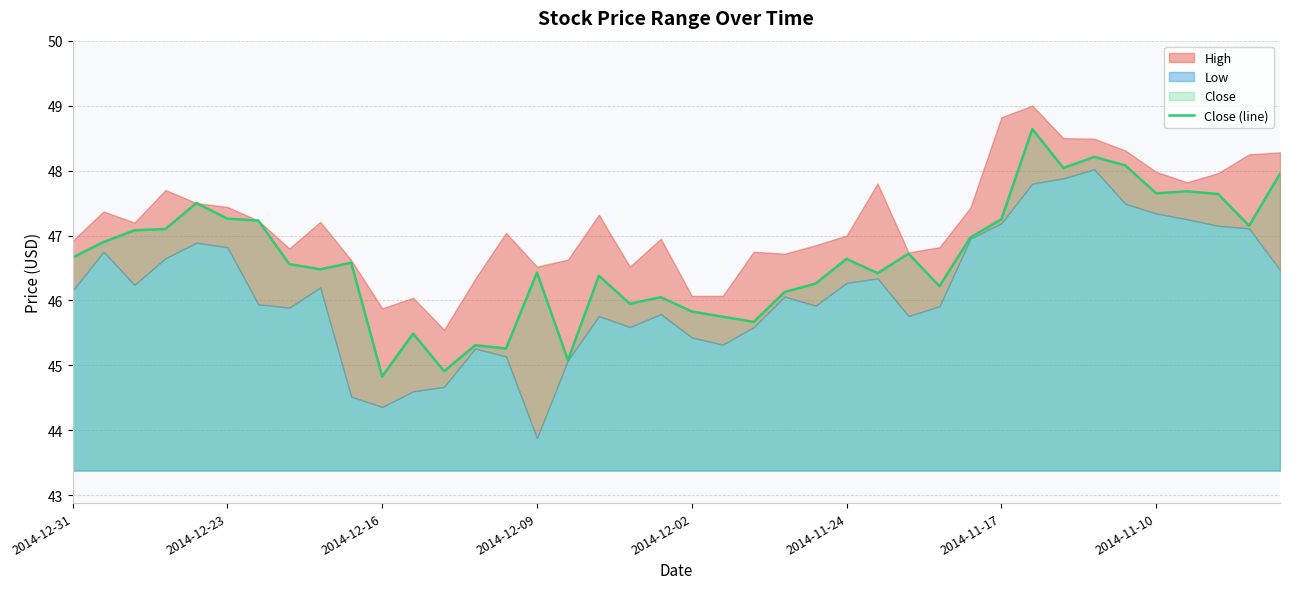

Reading left to right, transcribe all the data shown in this chart.

46.7	46.9	47.1	47.1	47.5	47.3	47.2	46.6	46.5	46.6	44.8	45.5	44.9	45.3	45.3	46.4	45.1	46.4	46.0	46.0	45.8	45.8	45.7	46.1	46.3	46.6	46.4	46.7	46.2	47.0	47.2	48.6	48.0	48.2	48.1	47.6	47.7	47.6	47.1	48.0